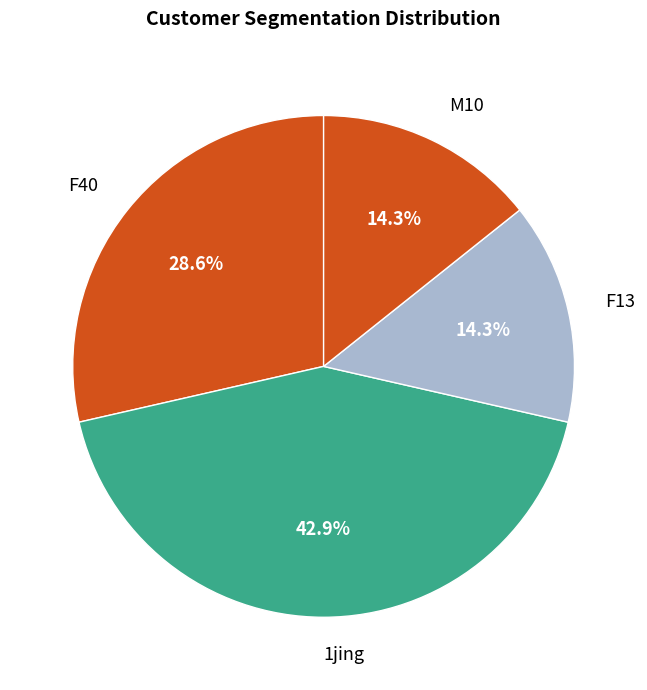

Is it true that F13 is 28% of the pie?

False